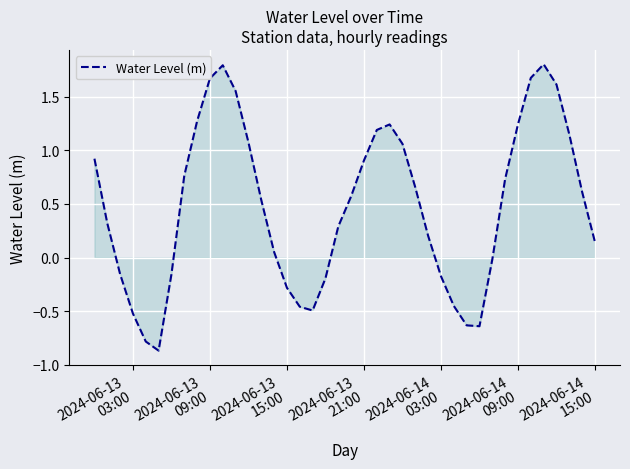

What is the maximum value shown in the chart?

1.8